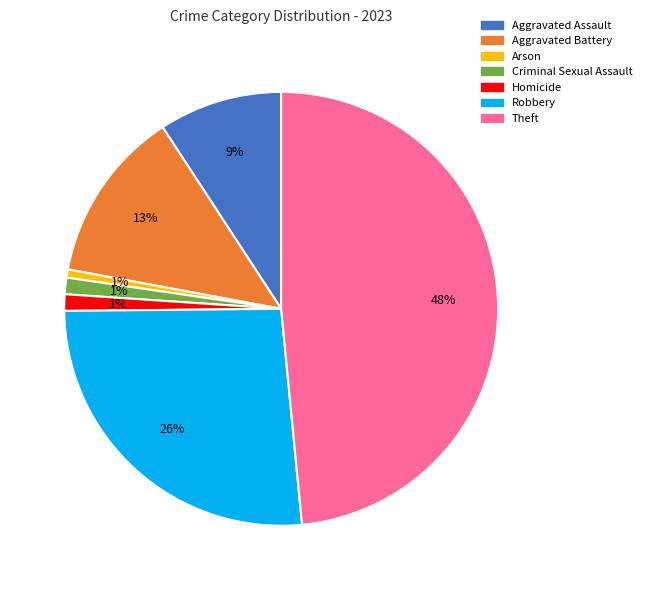

To the nearest percent, what is the average slice percentage?

14%